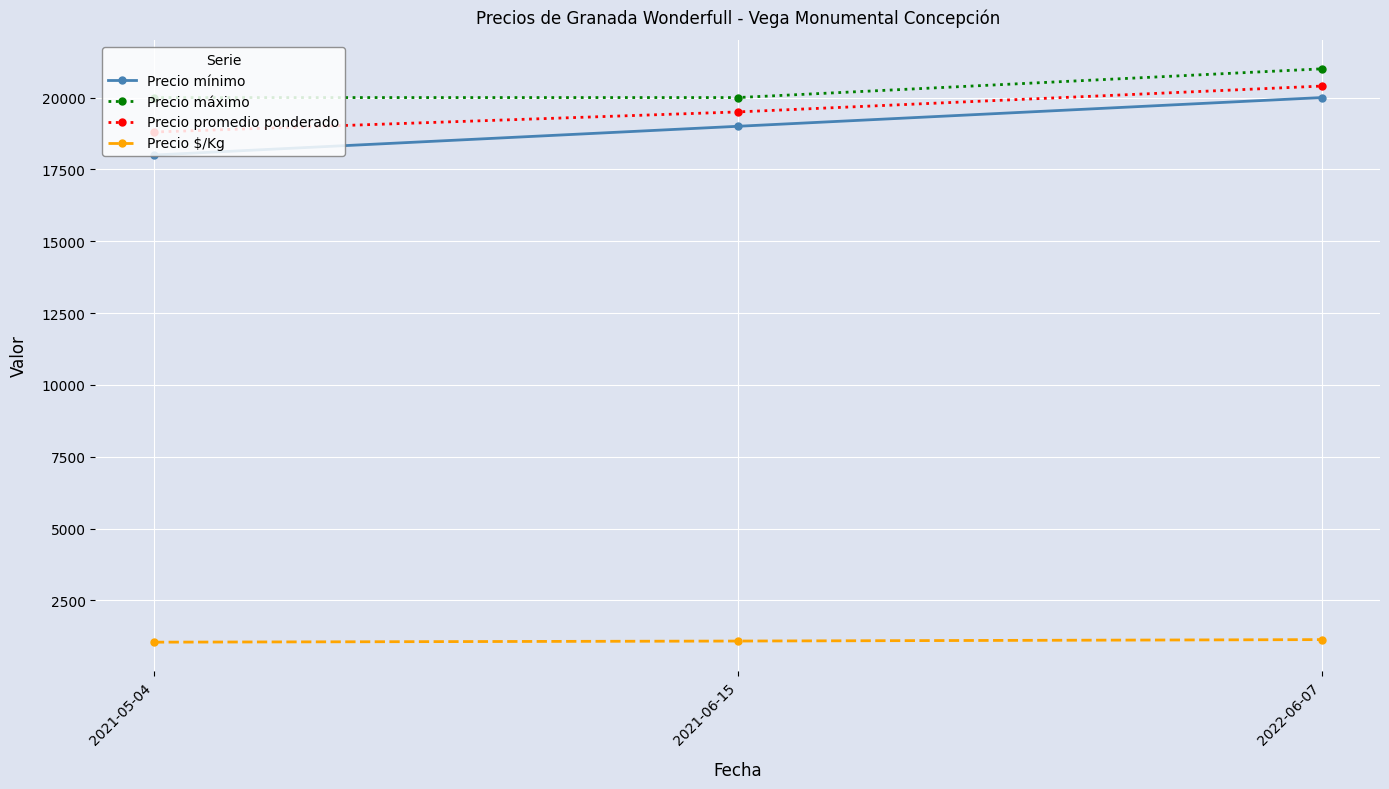

What is the difference between the highest and lowest values at 2021-06-15?

18917